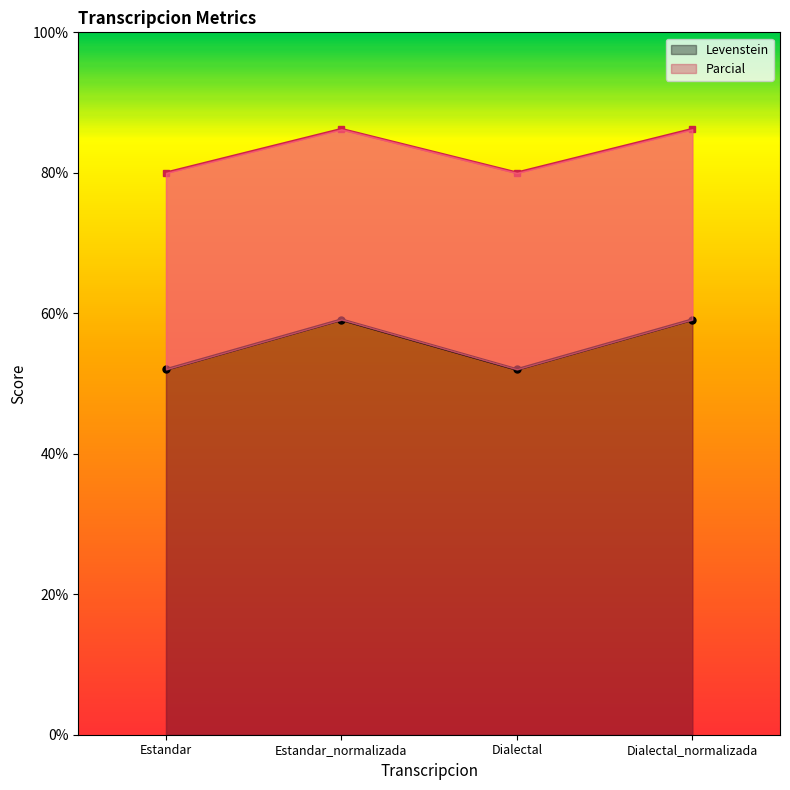

What position from the left is Dialectal_normalizada?

4